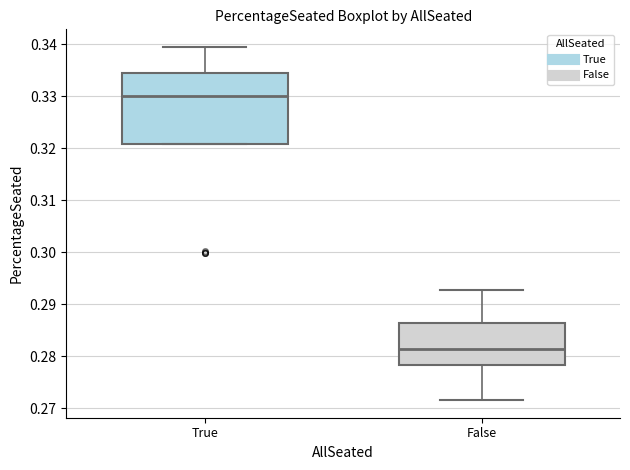

Reading left to right, read every box against the y-axis: the position of its median line, the range the box covers, and the ends of its whiskers. The values are not printed on the chart, so give them approximately, as read against the axis.

True: median 0.330, box 0.321 to 0.335, whiskers 0.321 to 0.339
False: median 0.281, box 0.278 to 0.286, whiskers 0.272 to 0.293